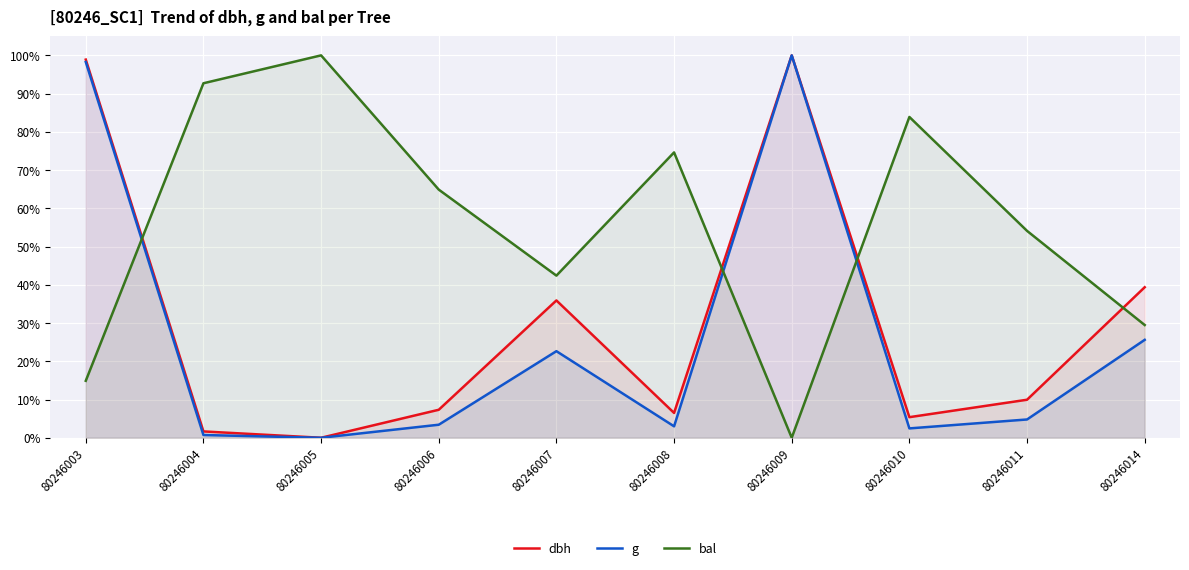

How many data points in dbh are above 9?

5